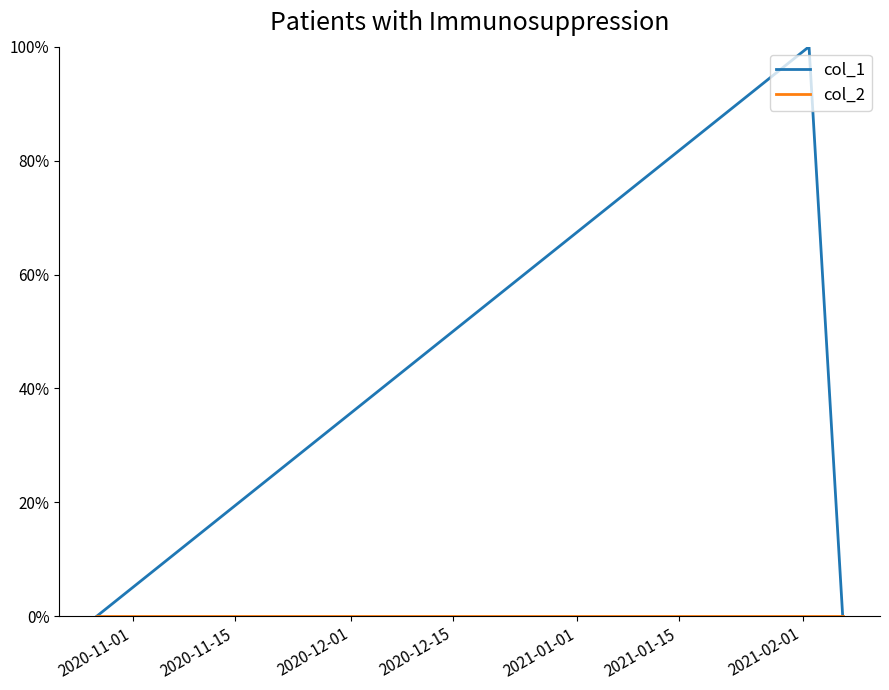

Reading right to left, list all the values displayed in this chart.

col_1: 0	1	0
col_2: 0	0	0